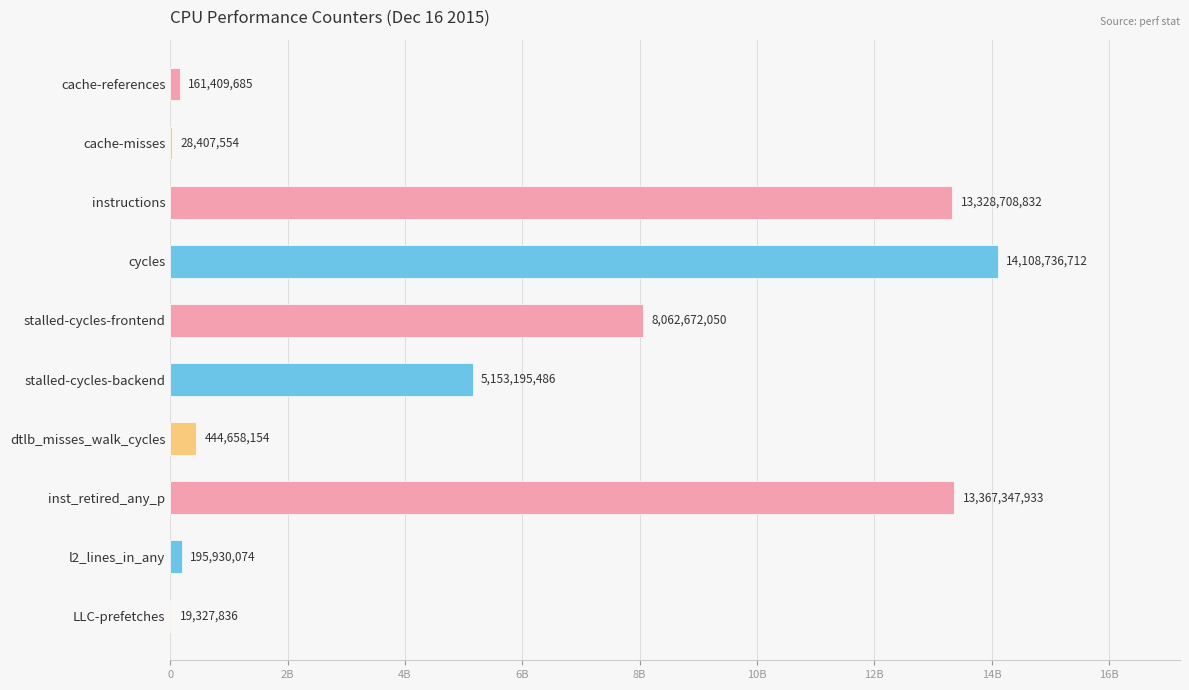

What is the minimum value shown in the chart?

19327836